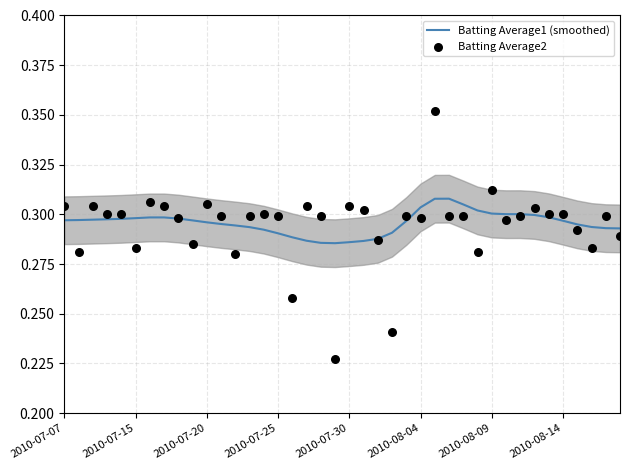

Which series reaches the maximum Y coordinate?

Batting Average2